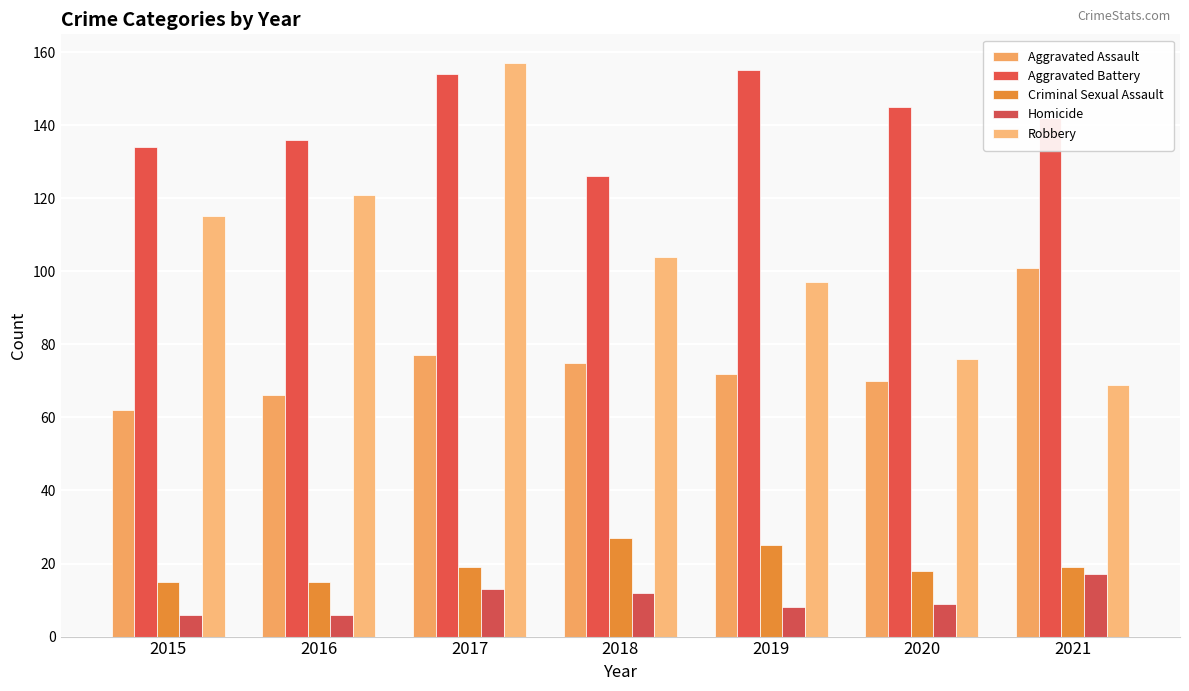

Reading left to right, extract all data points from this chart.

Aggravated Assault: 62	66	77	75	72	70	101
Aggravated Battery: 134	136	154	126	155	145	142
Criminal Sexual Assault: 15	15	19	27	25	18	19
Homicide: 6	6	13	12	8	9	17
Robbery: 115	121	157	104	97	76	69